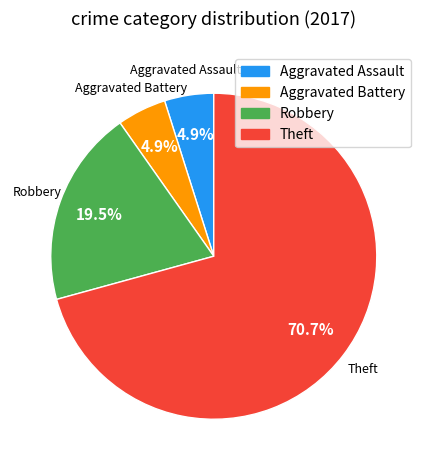

True or false: Robbery accounts for 8% of the total.

False